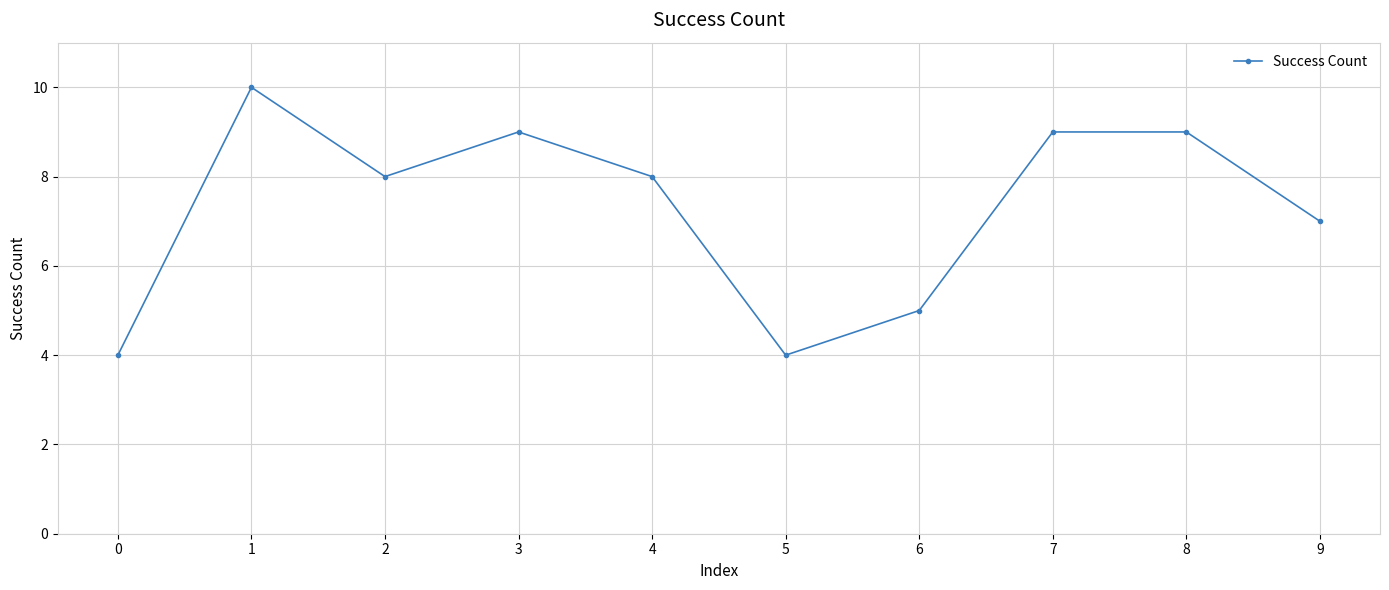

Does the chart display data point markers on the line(s)?

Yes